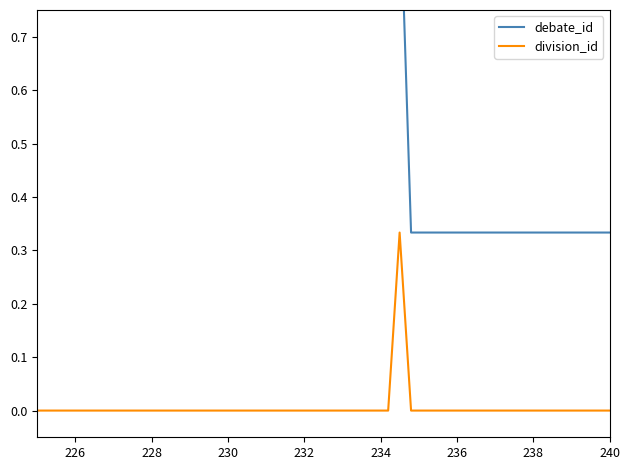

True or false: division_id has a value of 0.0 at 234.

True